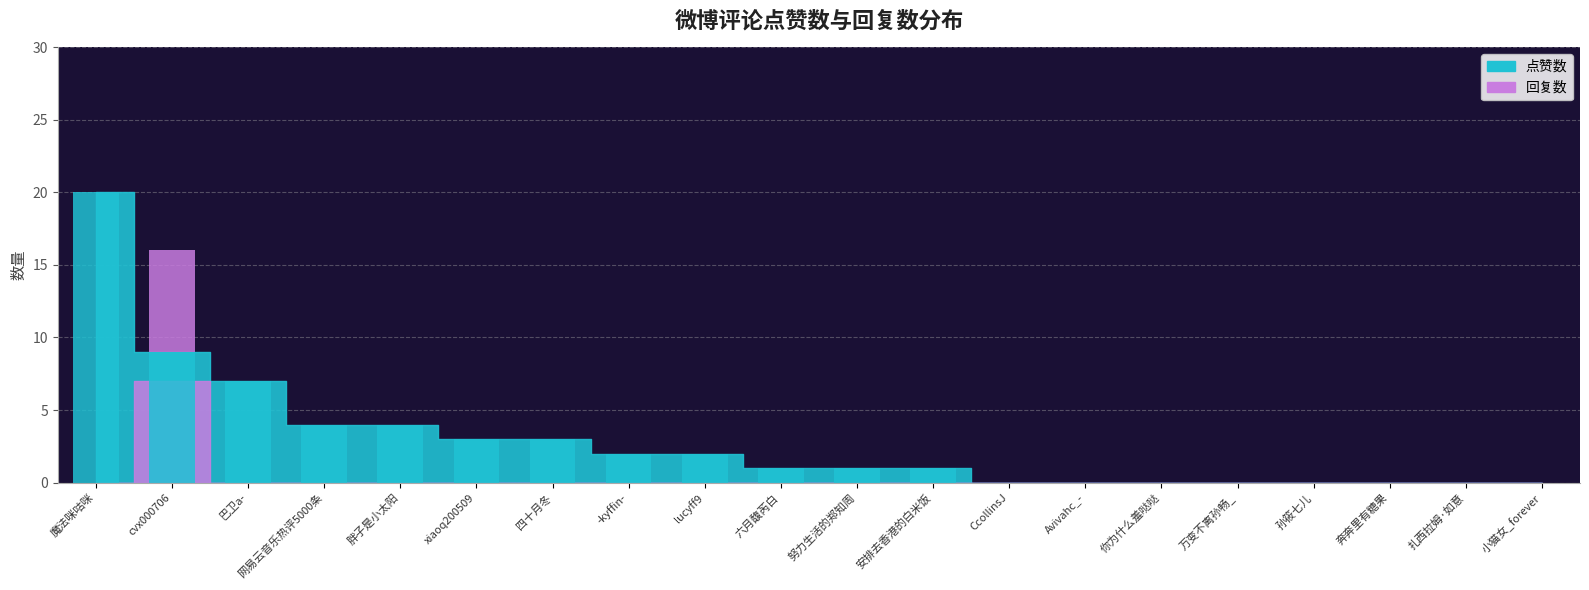

Reading left to right, extract all data points from this chart.

点赞数: 20	9	7	4	4	3	3	2	2	1	1	1	0	0	0	0	0	0	0	0
回复数: 0	7	0	0	0	0	0	0	0	0	0	0	0	0	0	0	0	0	0	0